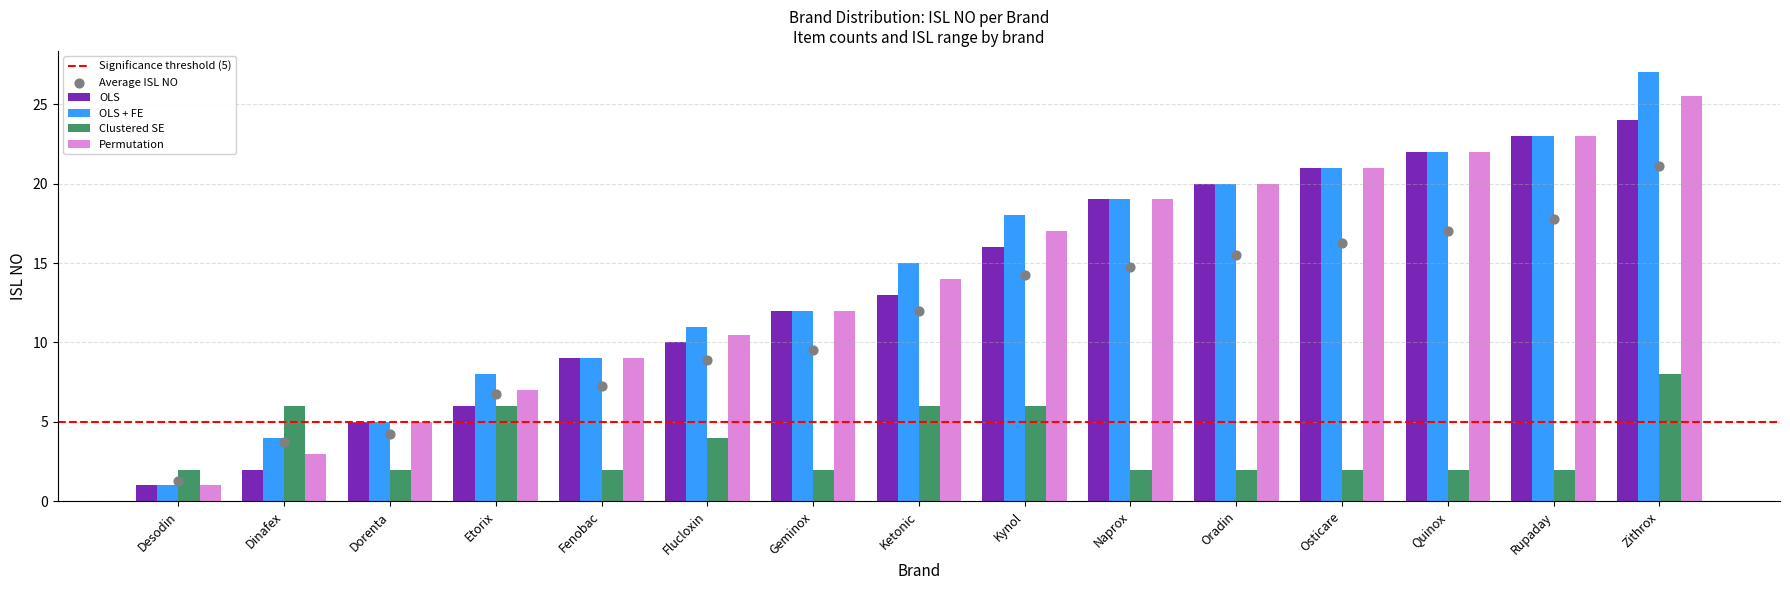

Which series reaches the minimum Y coordinate?

OLS